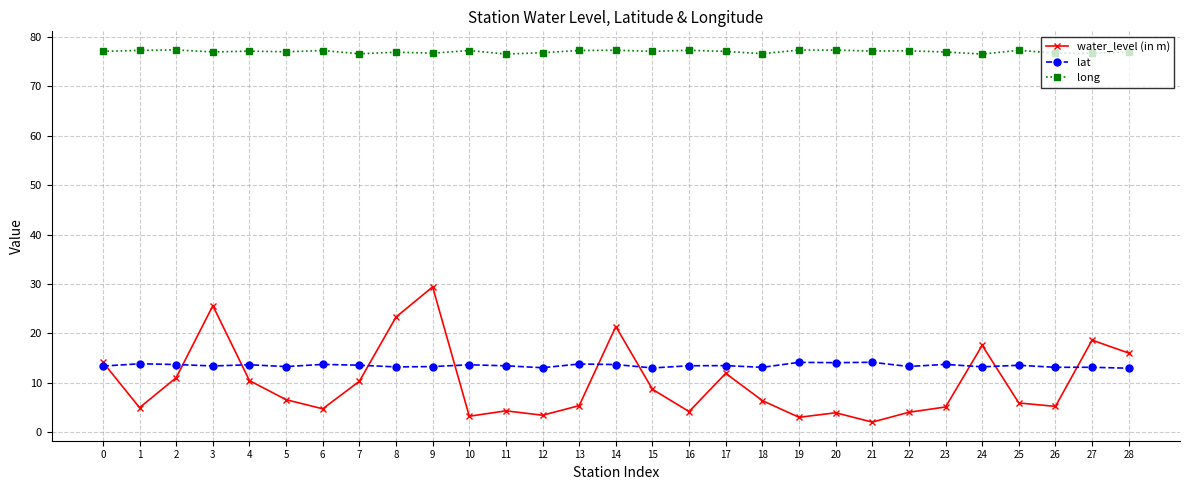

Which series changed the most between 20 and 21?

water_level (in m)